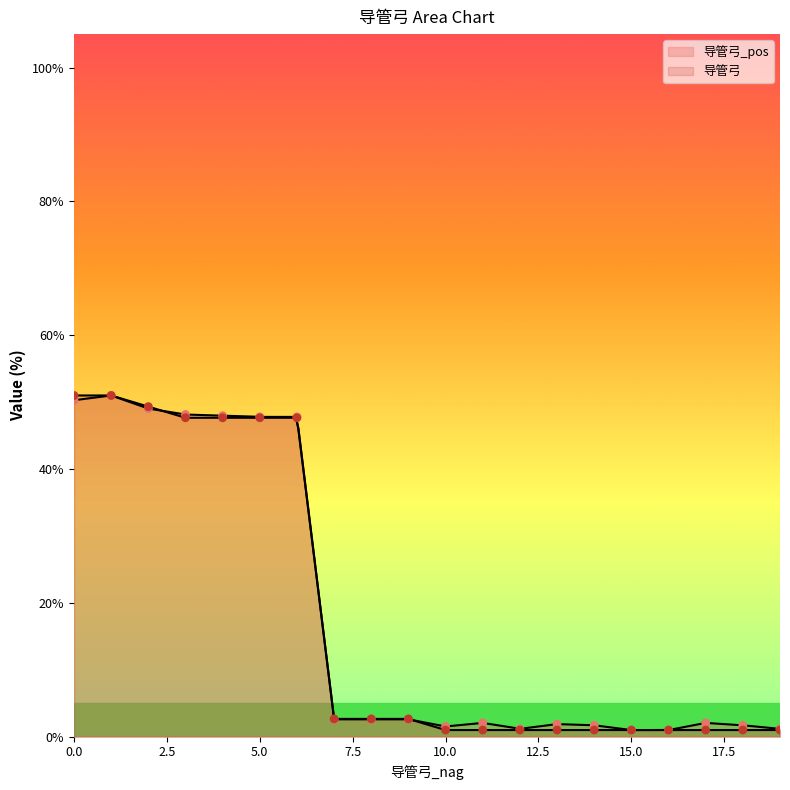

Which series has the widest spread of Y values?

导管弓_pos